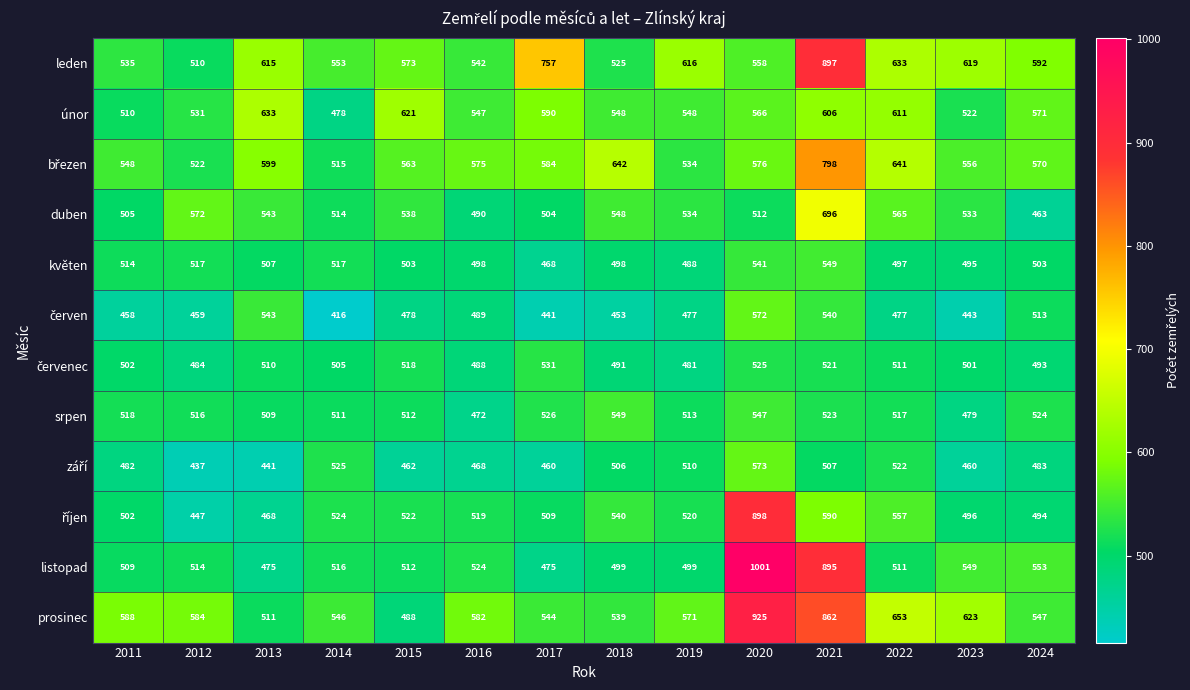

List the labels in order of leden value, smallest first.

2012, 2018, 2011, 2016, 2014, 2020, 2015, 2024, 2013, 2019, 2023, 2022, 2017, 2021